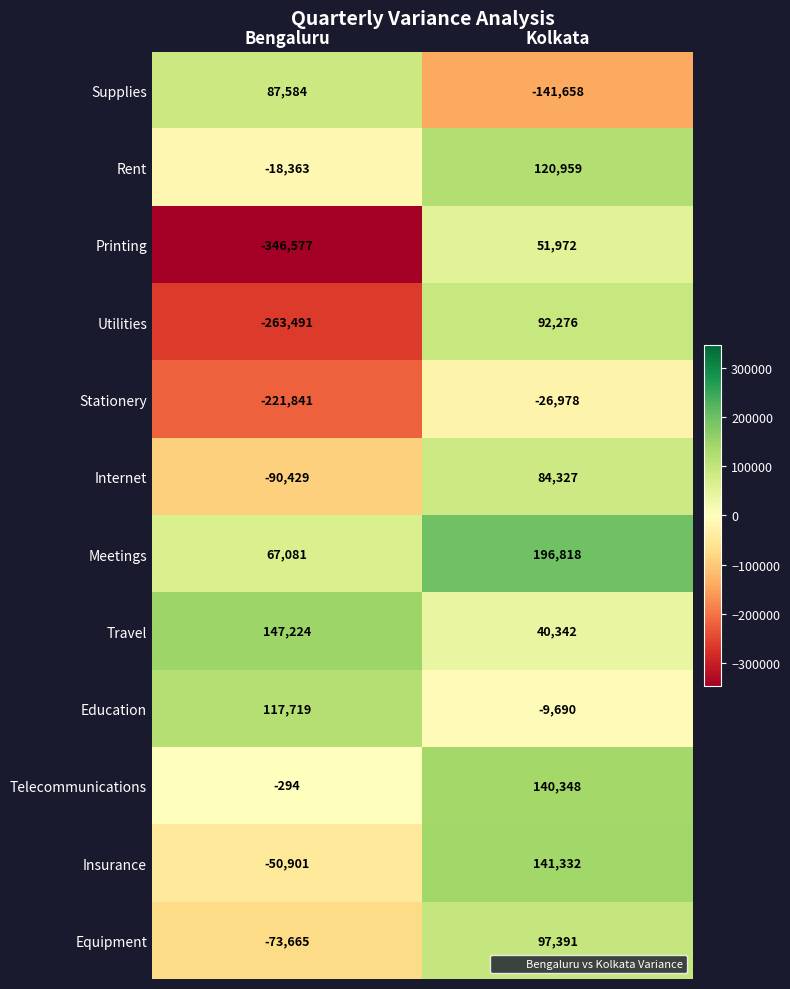

What is the sum of the Supplies values at Bengaluru and Kolkata?

-54074